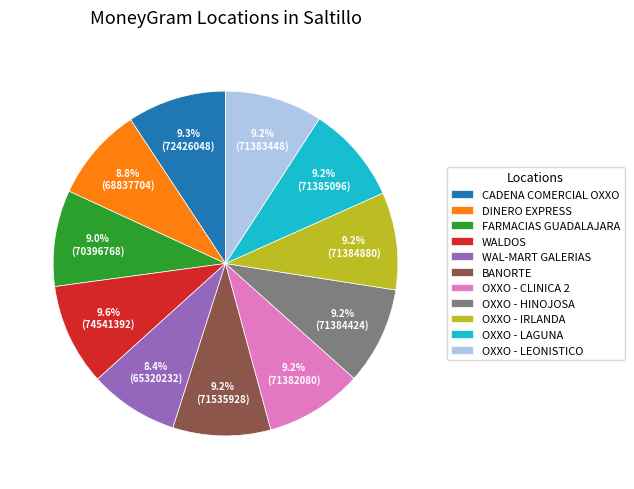

What is the ratio of the value at OXXO - IRLANDA to the value at OXXO - LEONISTICO?

1.0